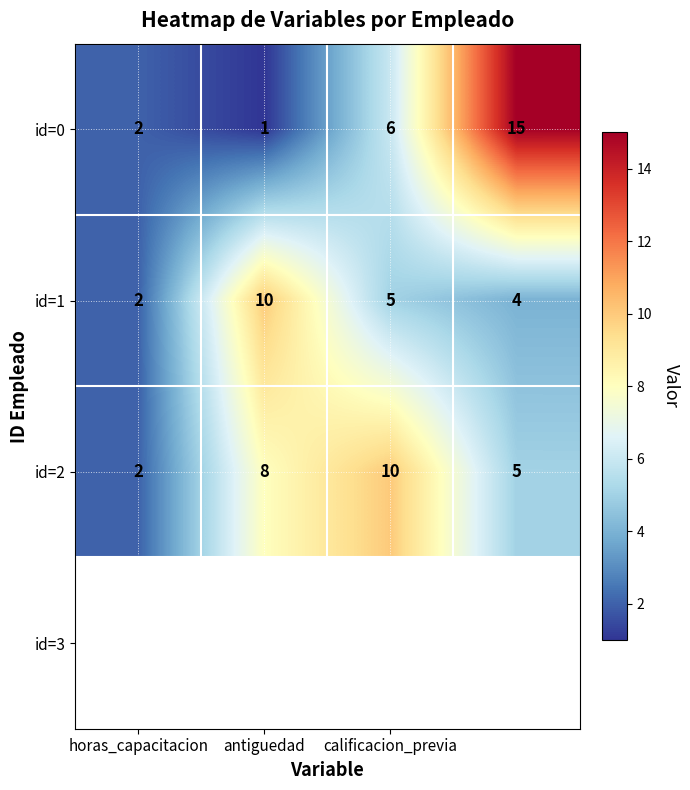

Which series has the largest total across all categories?

id=2